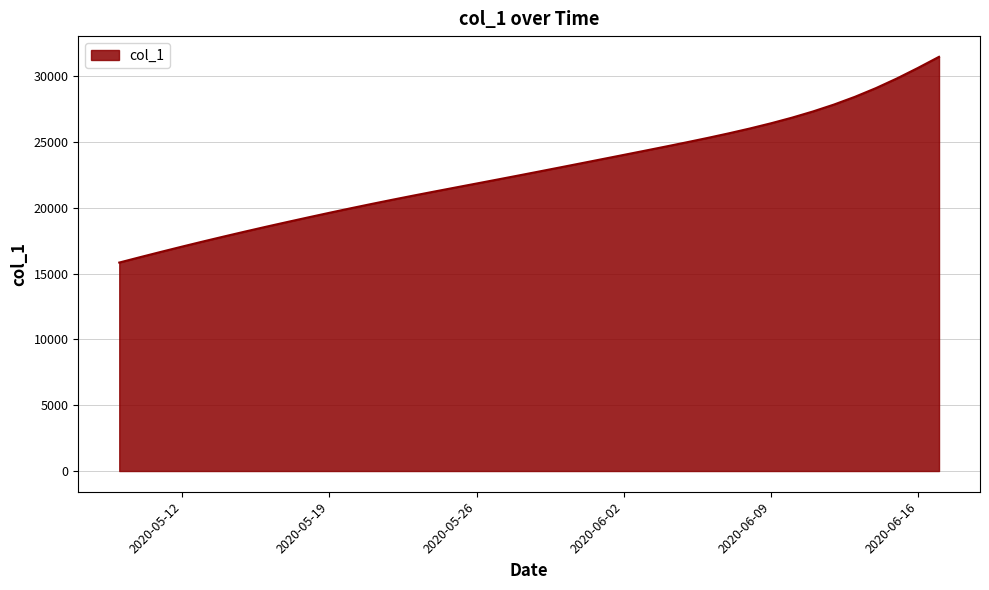

How many lines are shown in the chart?

1